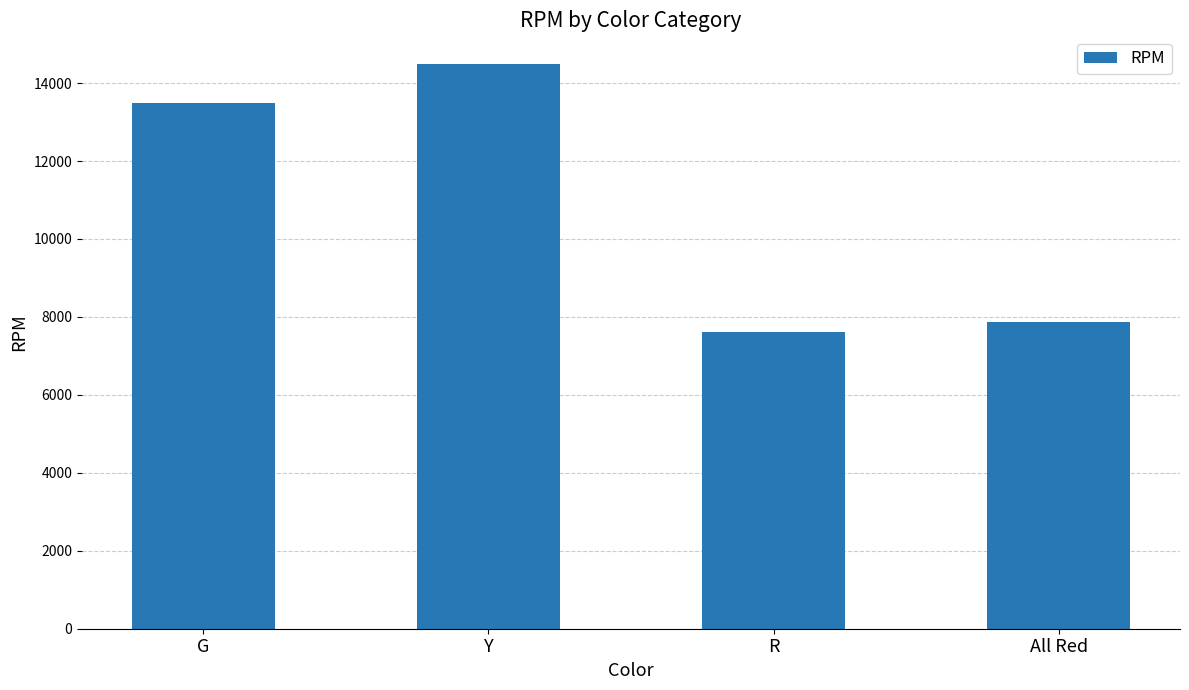

Reading left to right, extract all data points from this chart.

13500	14500	7625	7875